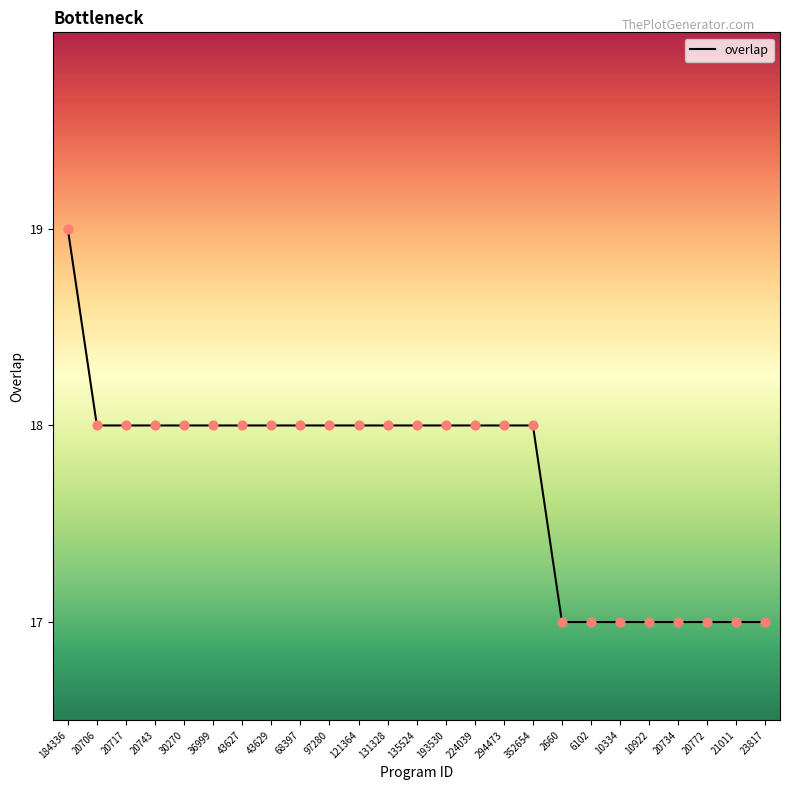

What is the ratio of the value at 20706 to the value at 68397?

1.0